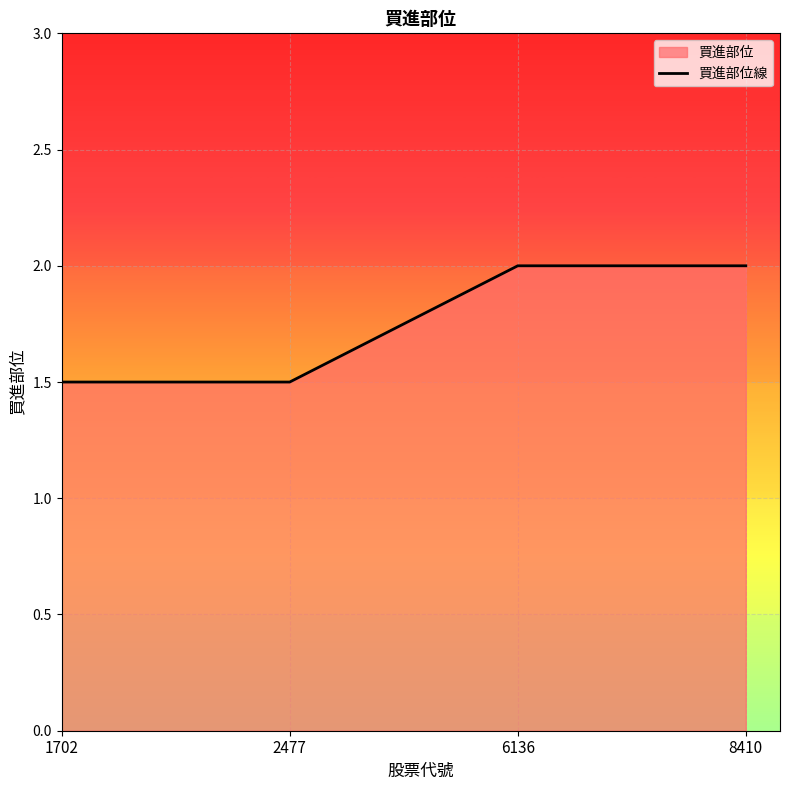

At which label is the value closest to 1?

1702